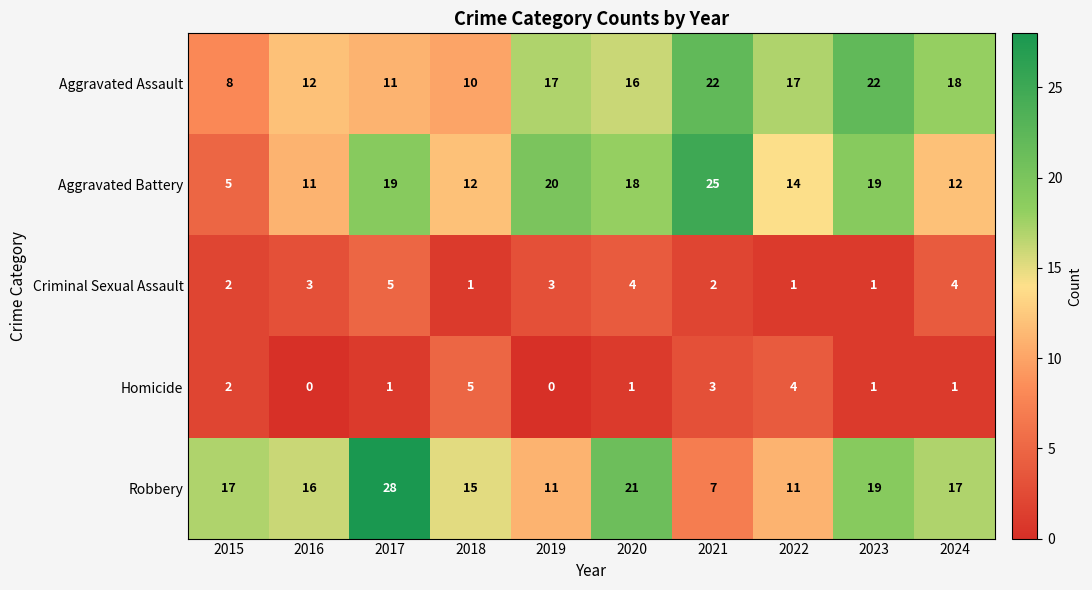

At which category is the sum across all series the highest?

2017